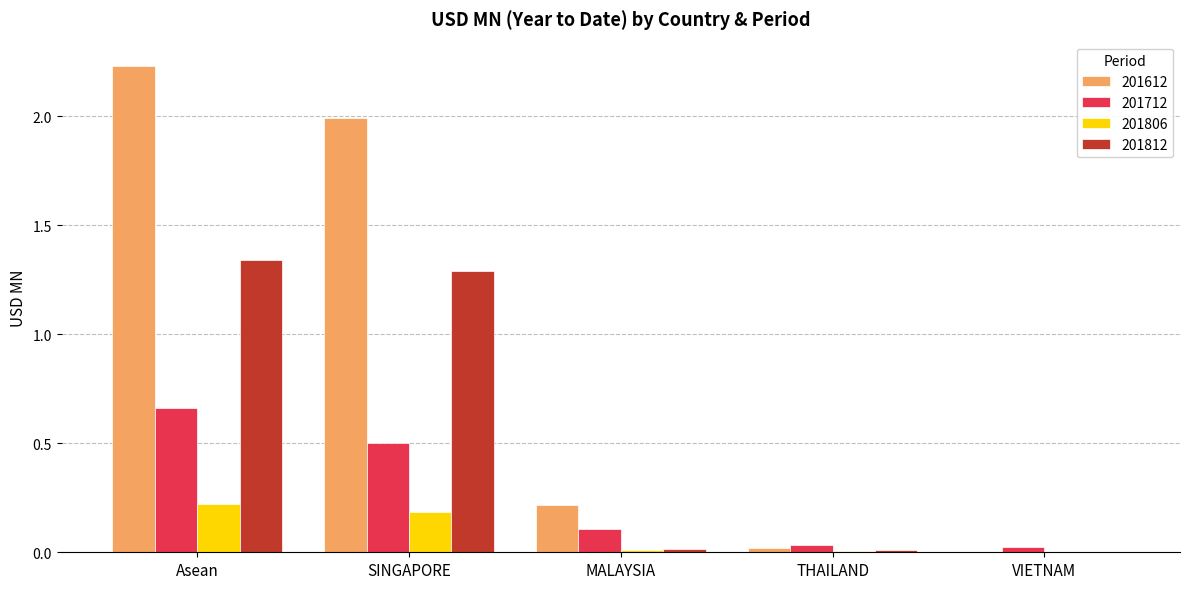

What is the sum of all 201612 values?

4.5